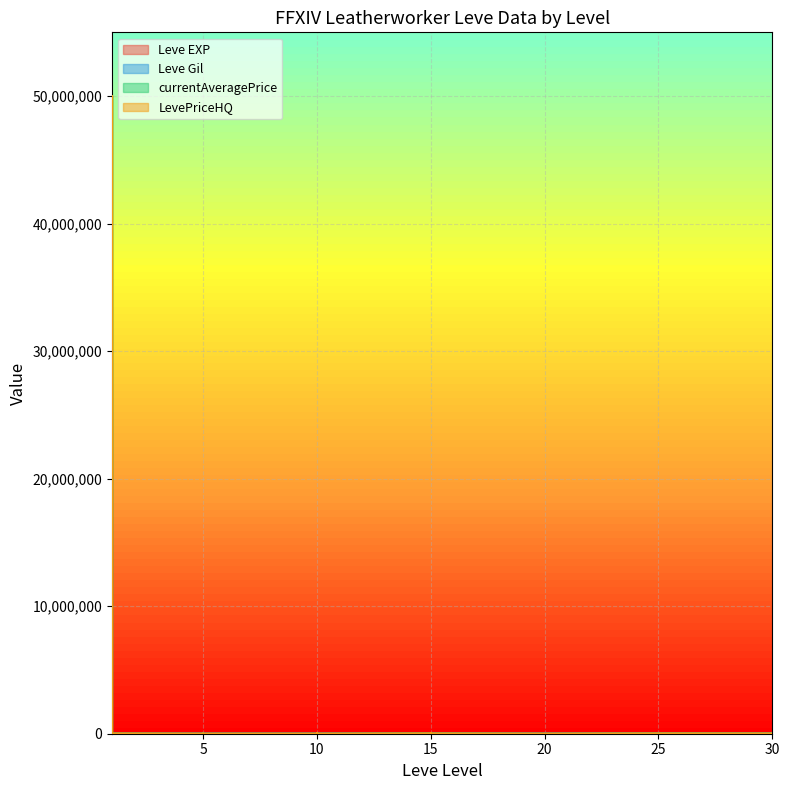

Which series ends up on top after the final intersection of Leve Gil and LevePriceHQ?

LevePriceHQ